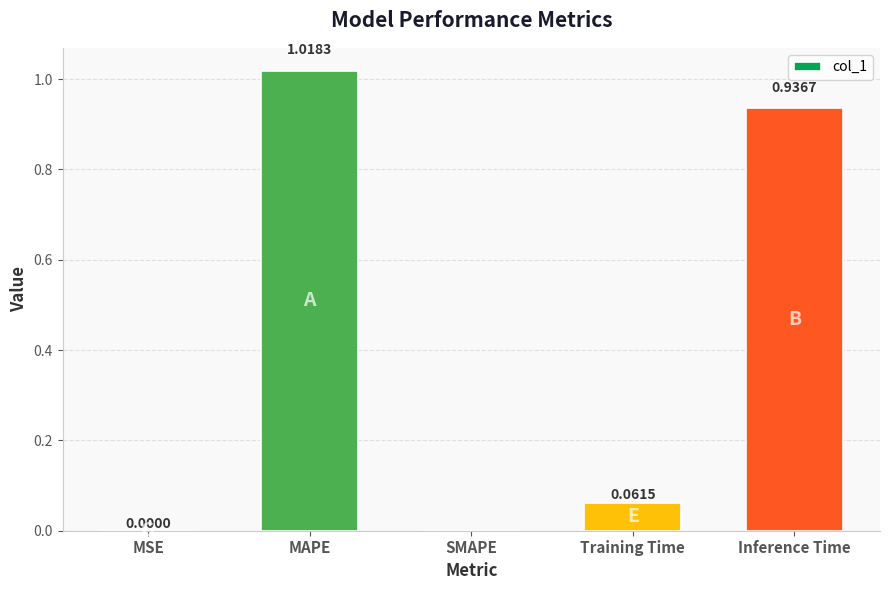

What is the change in value from MAPE to Training Time?

-1.0